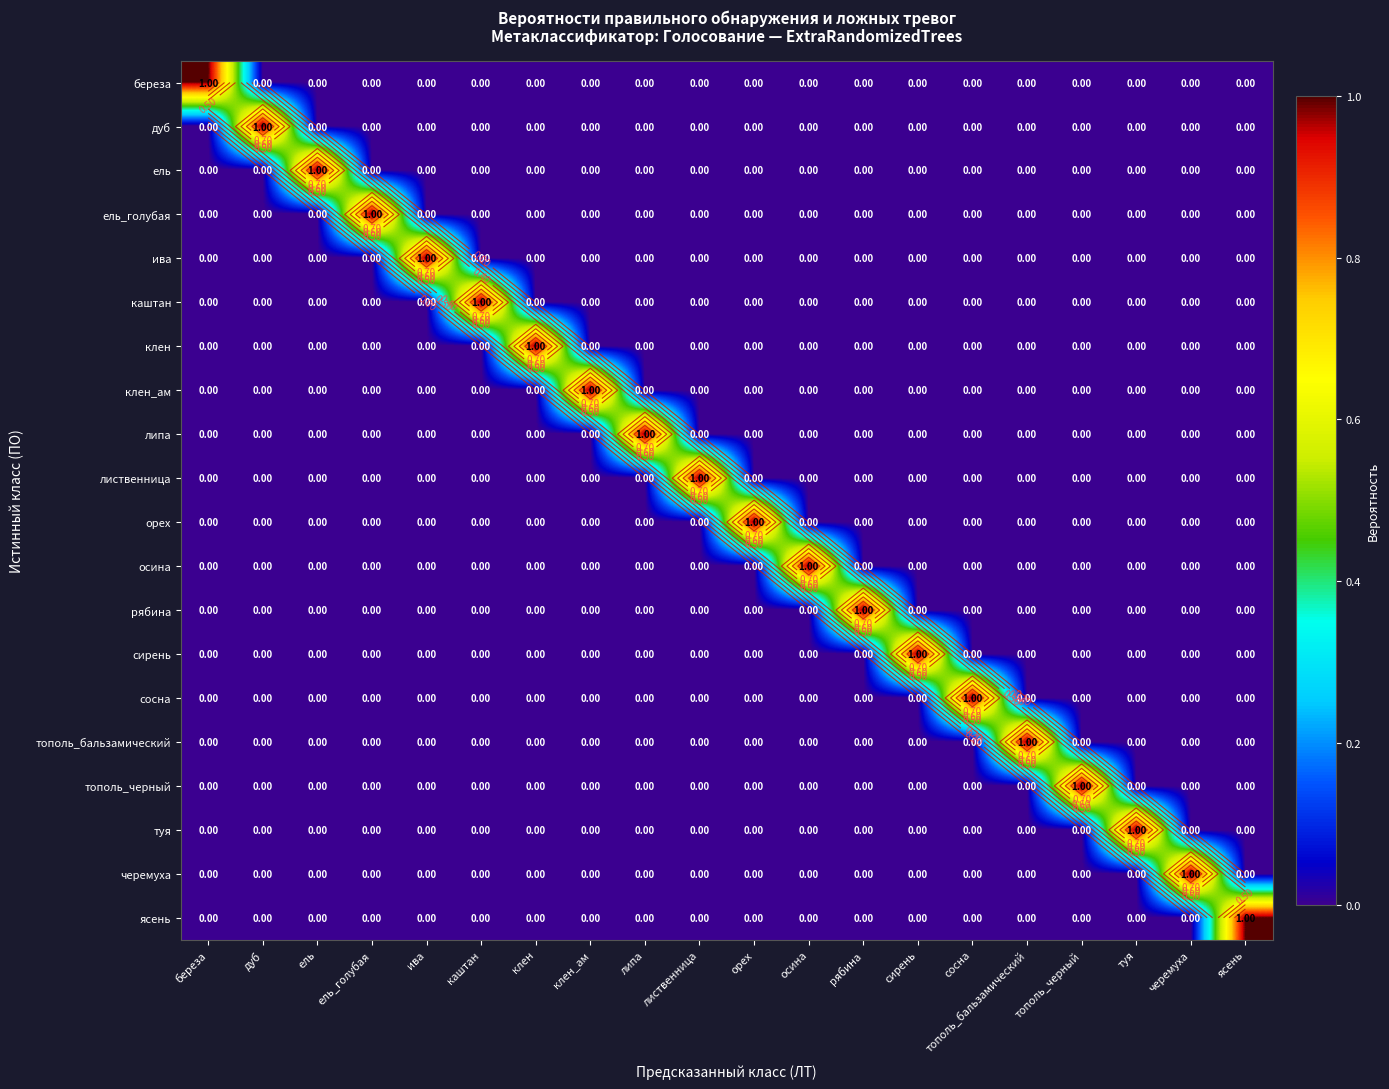

What is the total value across all series at сосна?

1